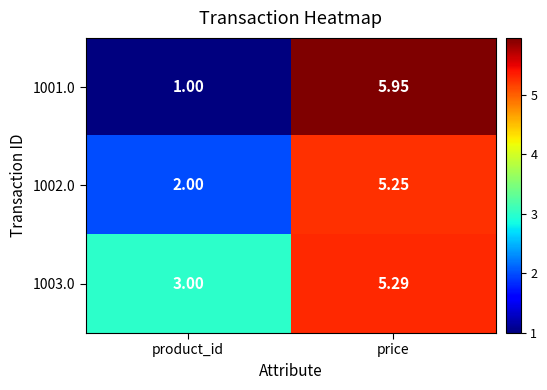

Where is 1001.0 nearest to the value 3?

product_id